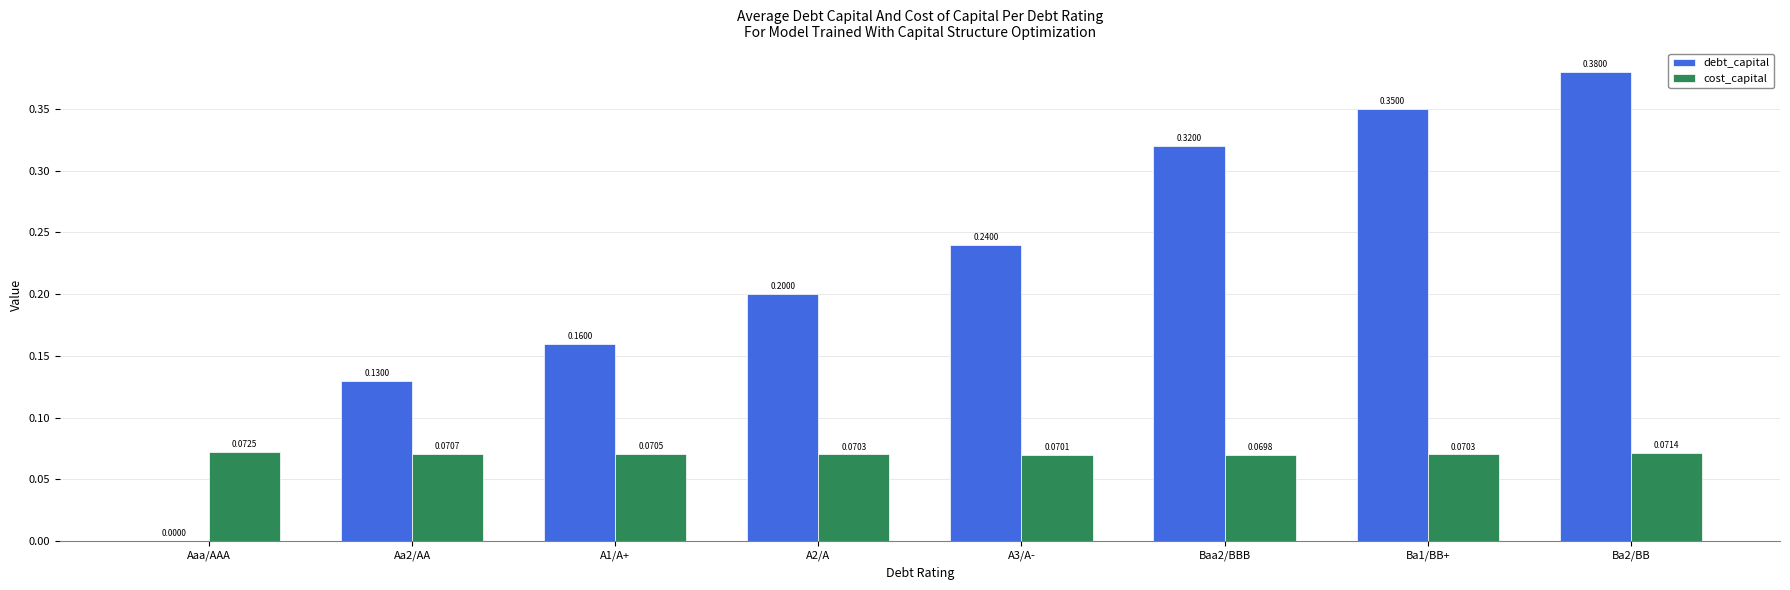

Count the number of data series in this chart.

2